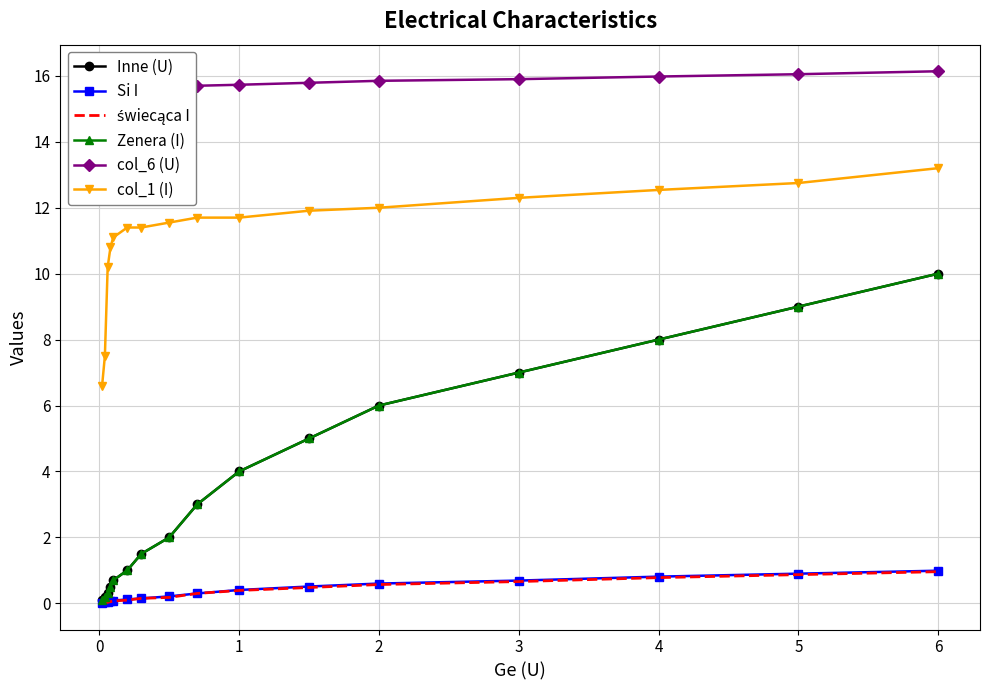

Which series changed the most between 4 and 5?

Inne (U)